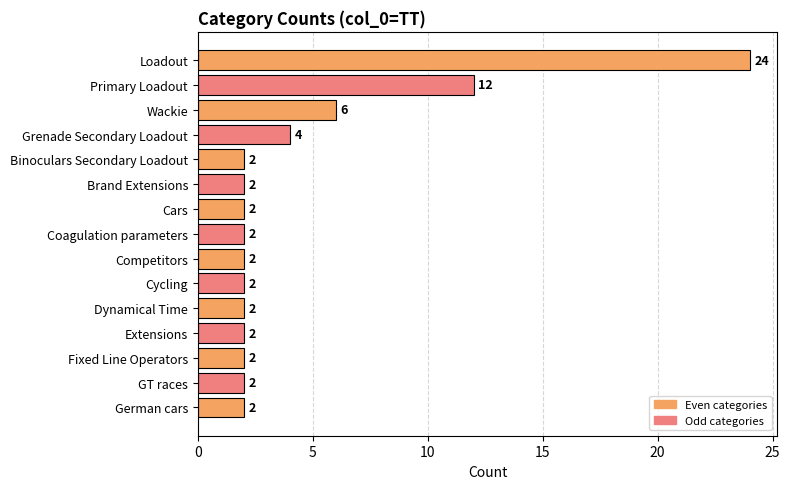

Where is the data nearest to the value 13?

Primary Loadout